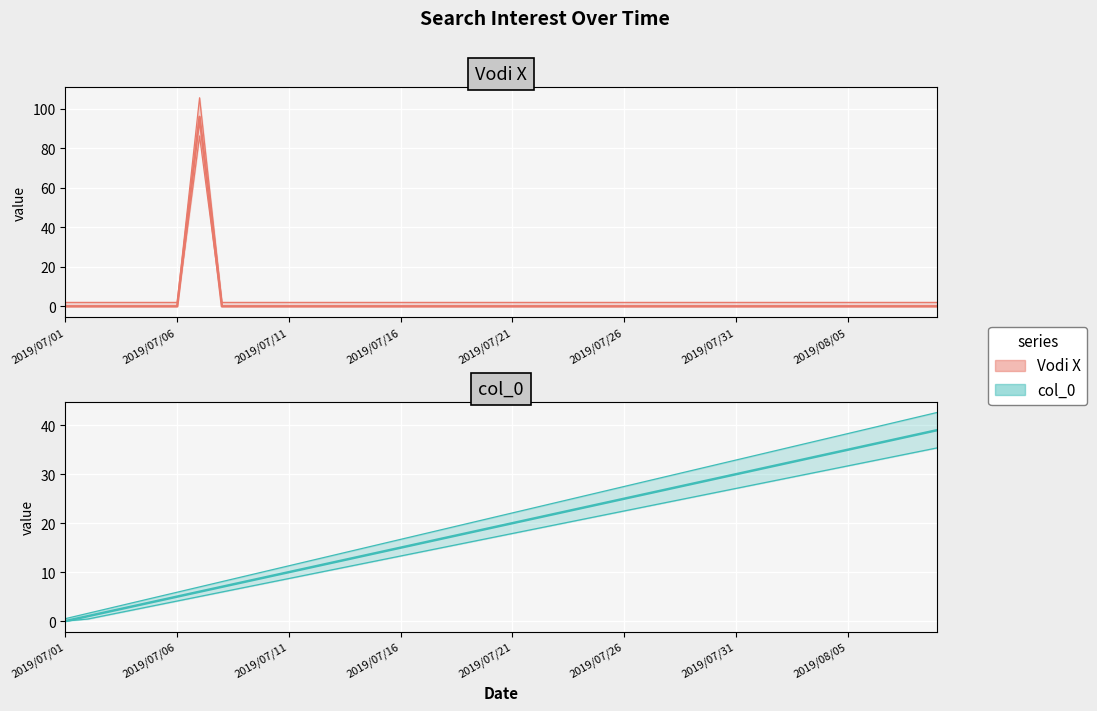

What is the value of the col_0 point at the 15th from the left?

14